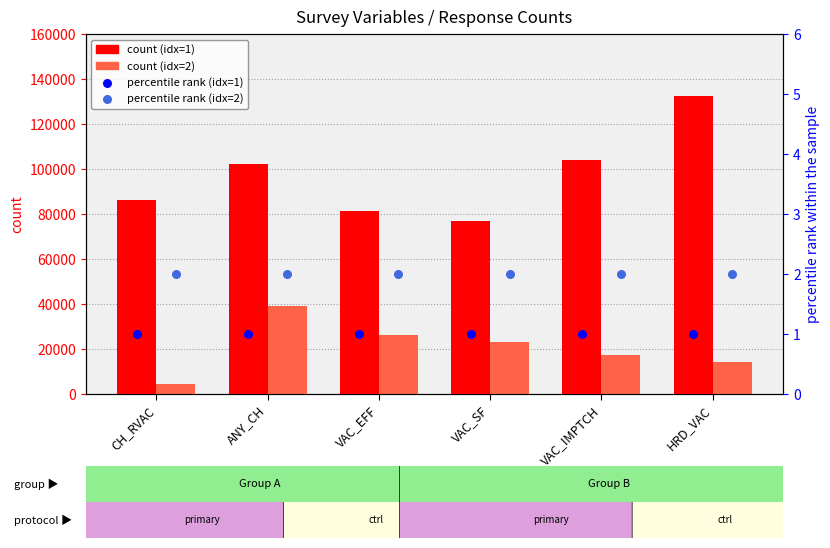

Which series has the widest spread of Y values?

count (idx=1)